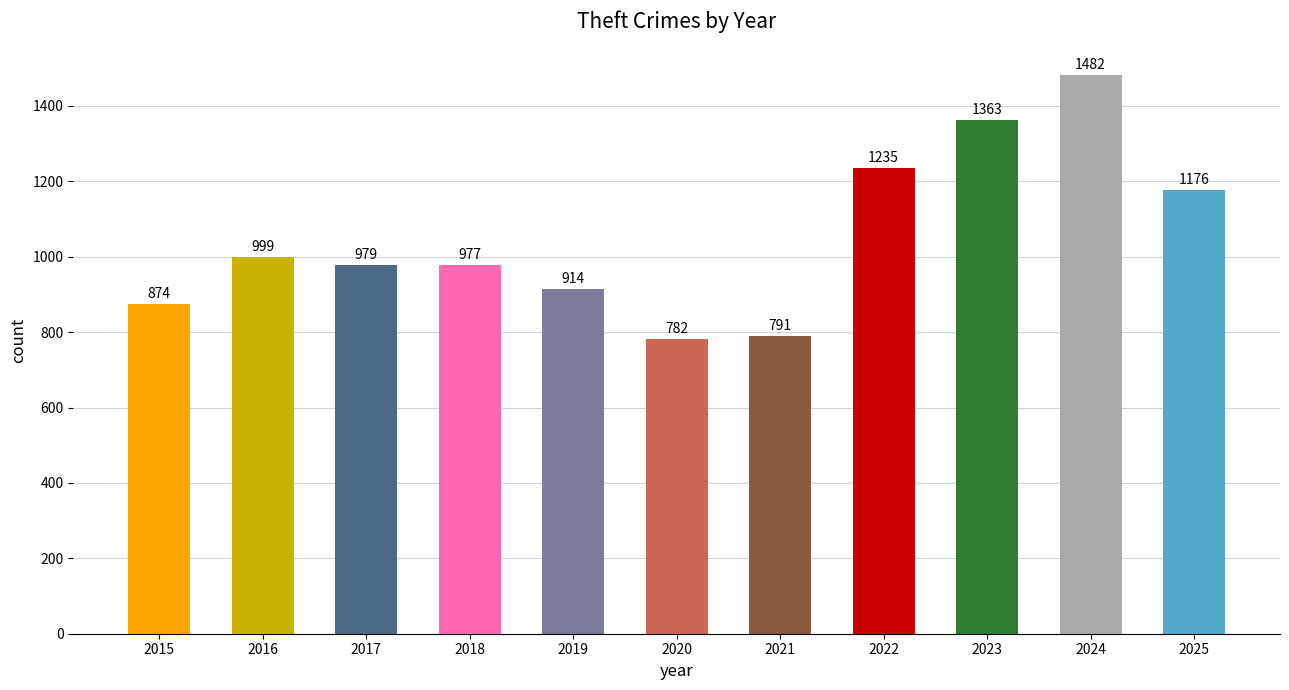

Between 2019 and 2016, which is larger?

2016